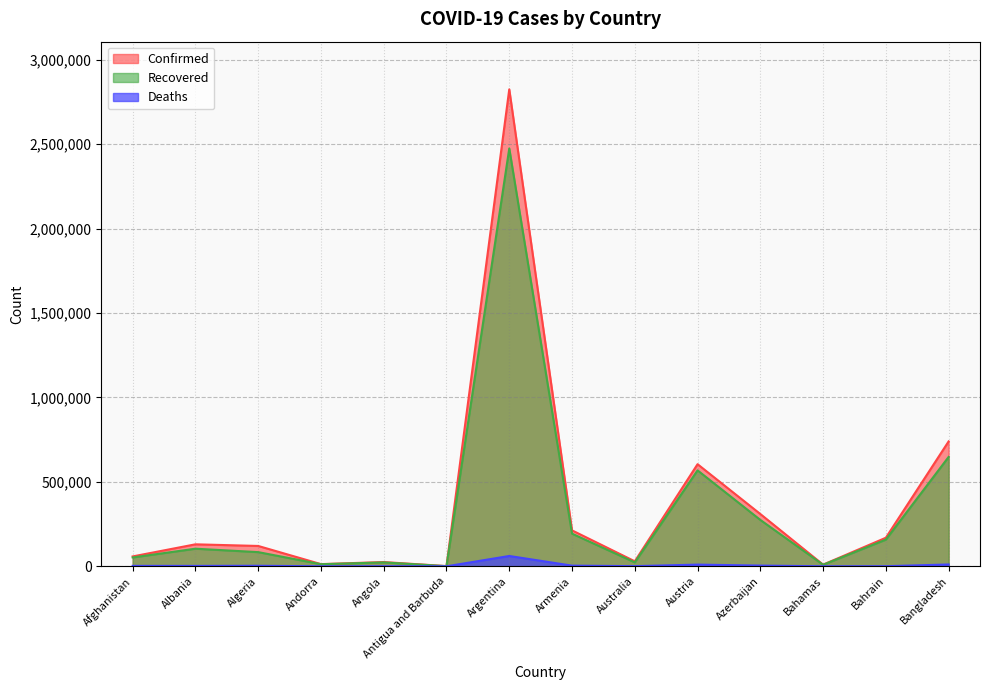

What is the total value across all series at Argentina?

5360342